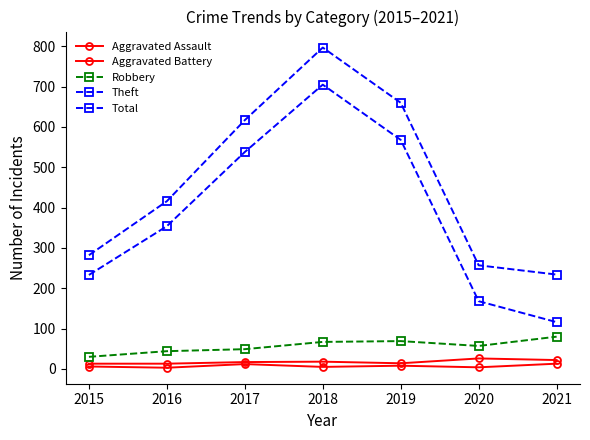

Rank the series at 2021 from highest to lowest value.

Total, Theft, Robbery, Aggravated Battery, Aggravated Assault